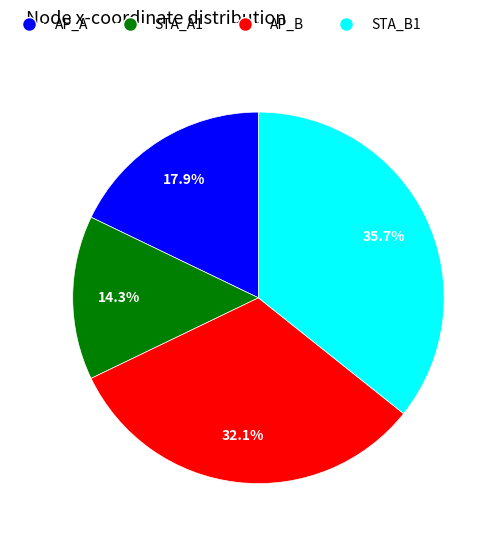

Is it true that AP_B is 25% of the pie?

False